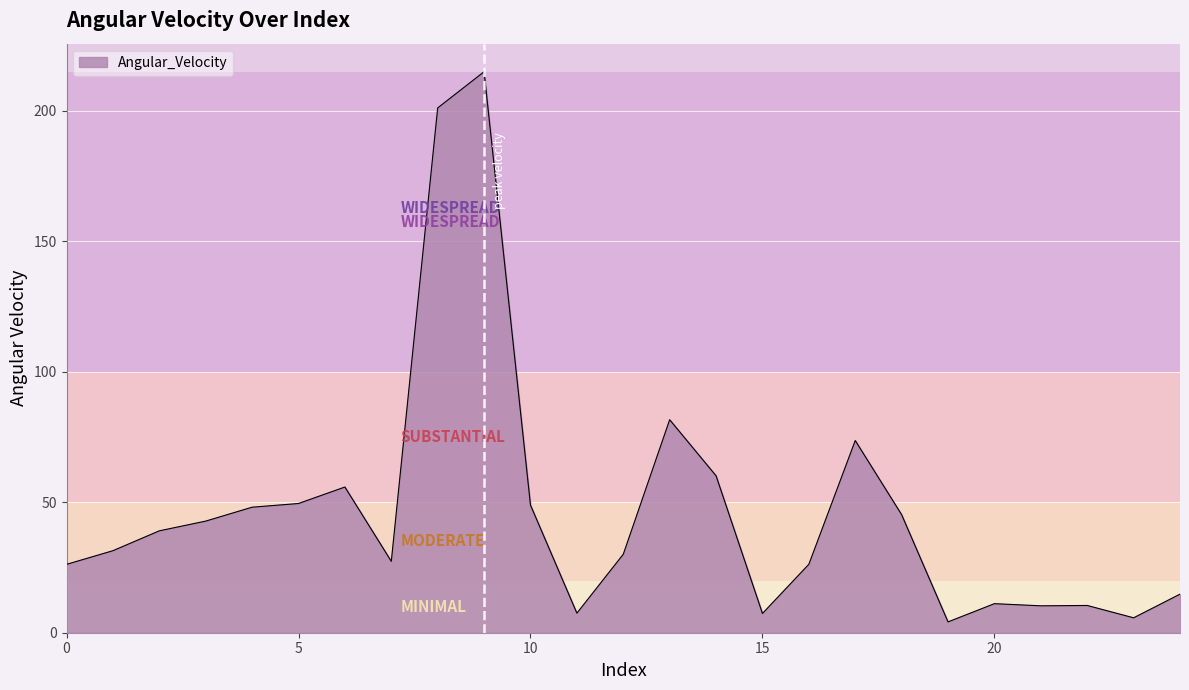

What is the maximum value shown in the chart?

215.0